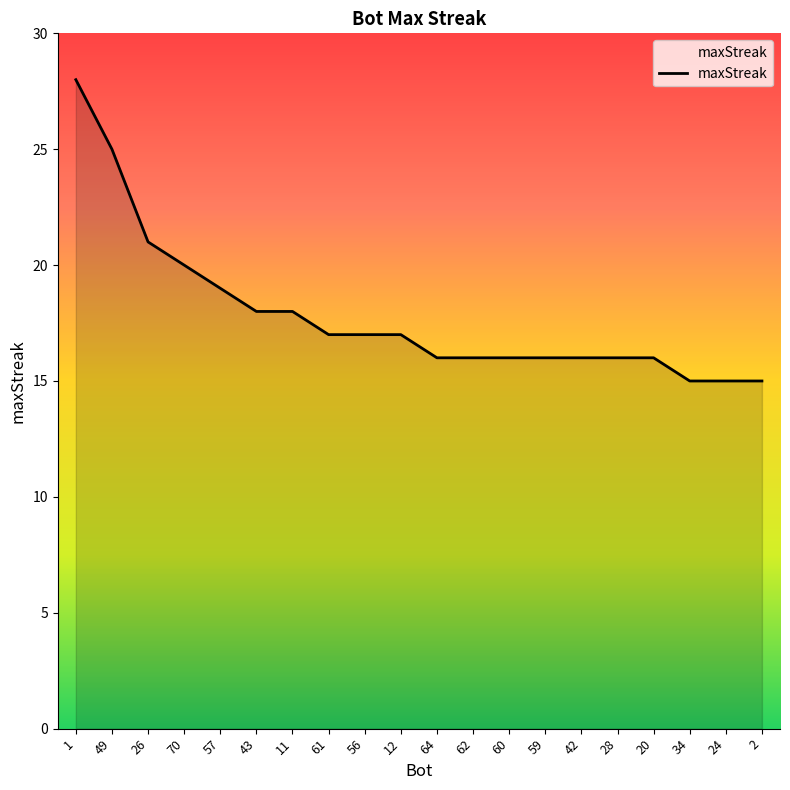

What is the difference between the values at 11 and 24?

3